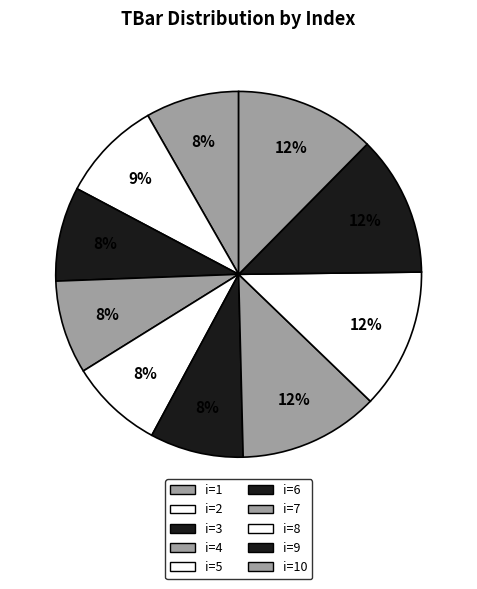

Count the number of slices in the pie.

10